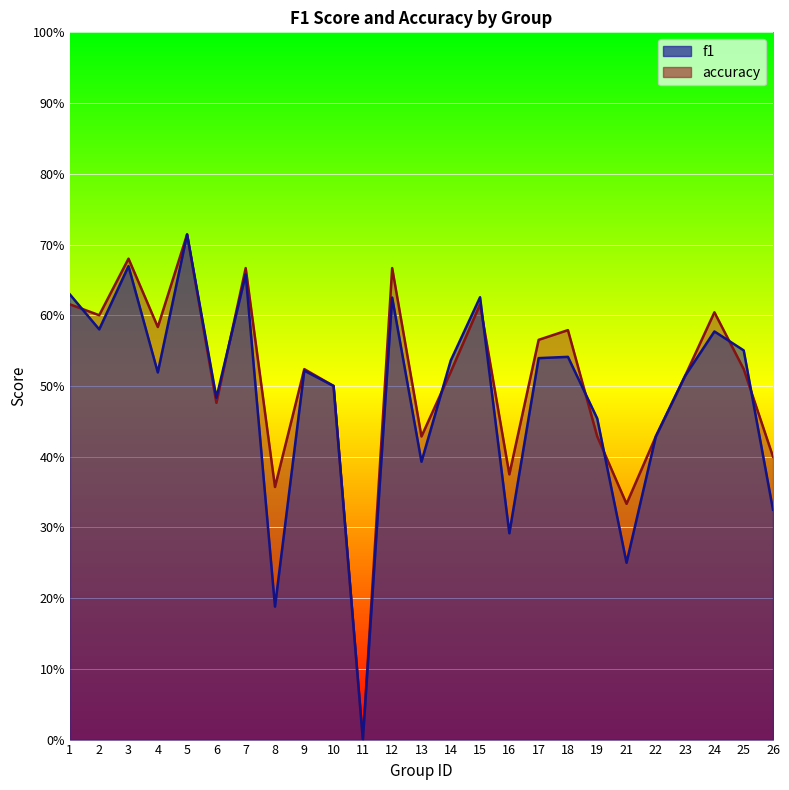

Which series has the largest range (max minus min)?

f1